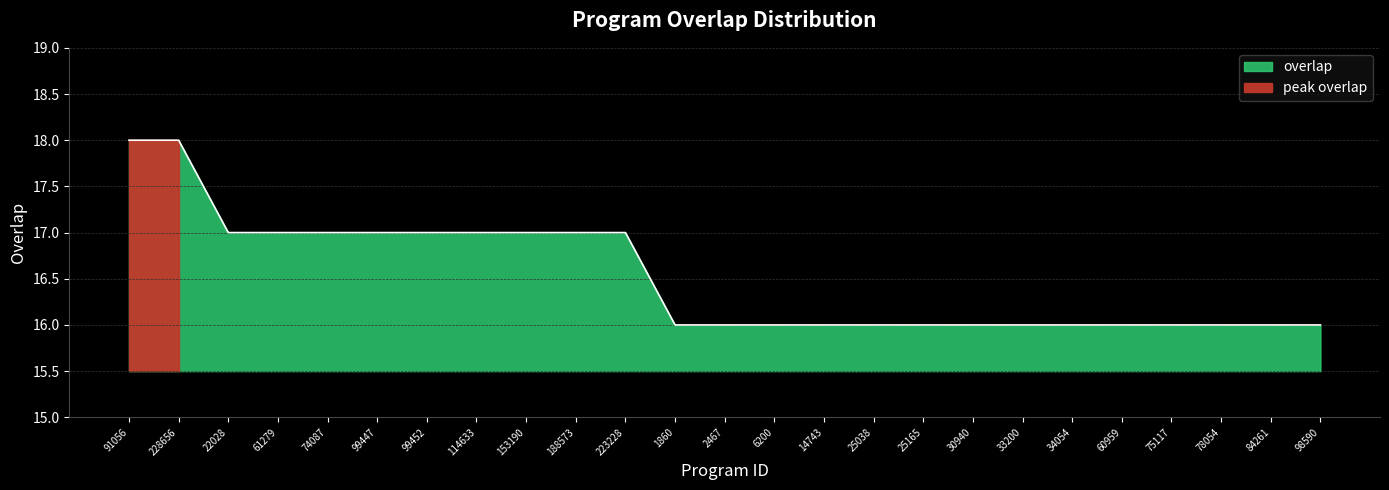

How many lines are shown in the chart?

1